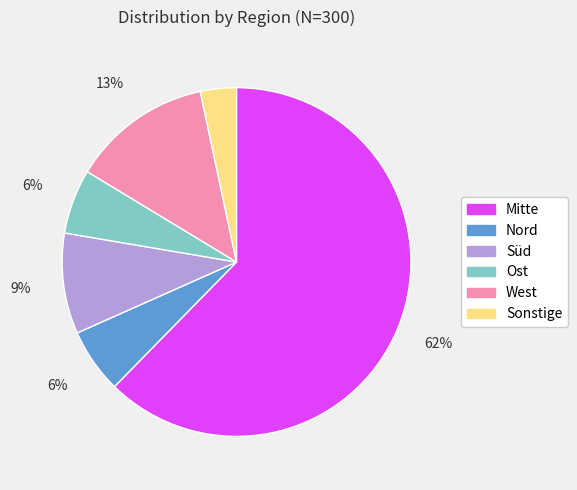

Do Nord and Mitte together represent more than half of the pie?

Yes